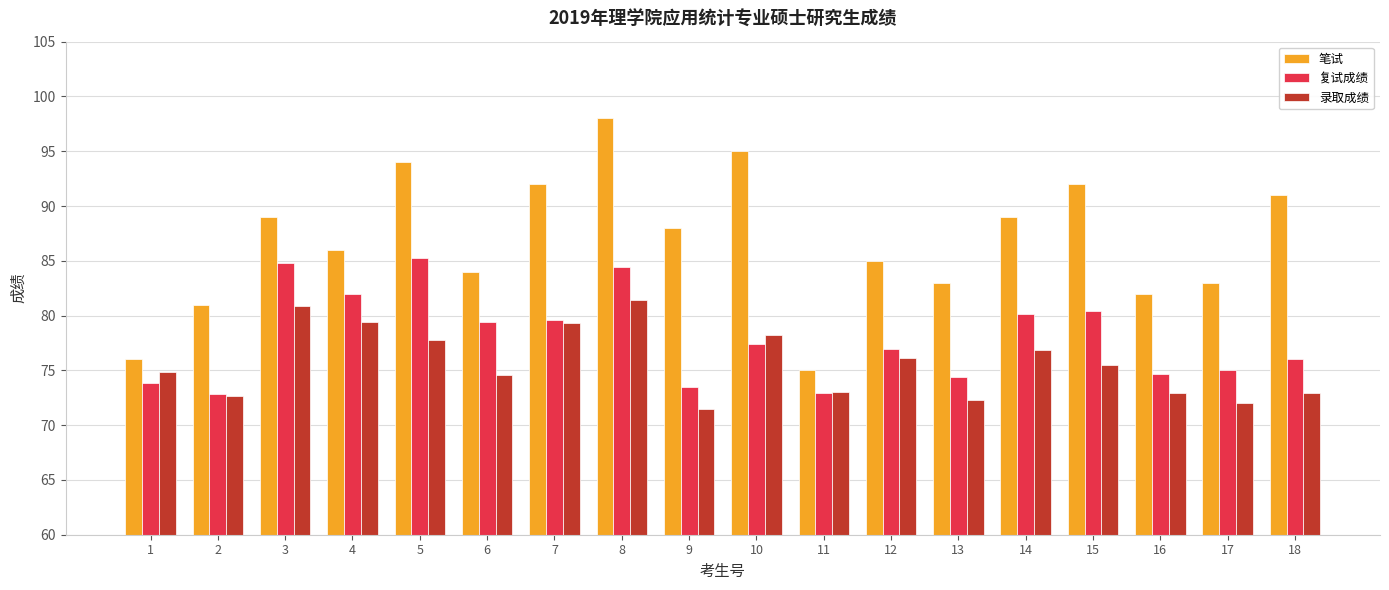

What are all the series names shown in the legend?

笔试, 复试成绩, 录取成绩